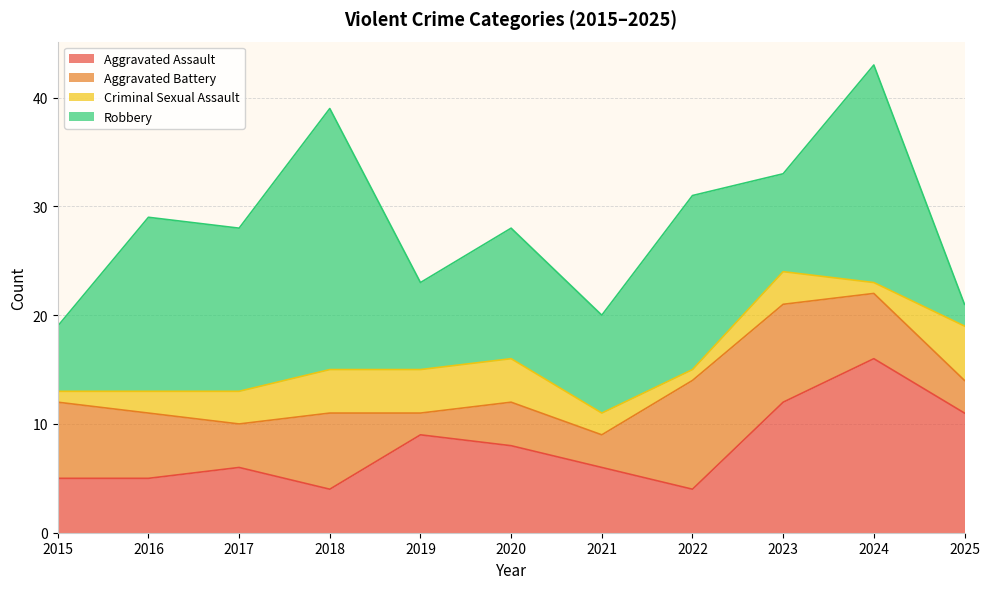

What is the sum of all Aggravated Battery values?

61